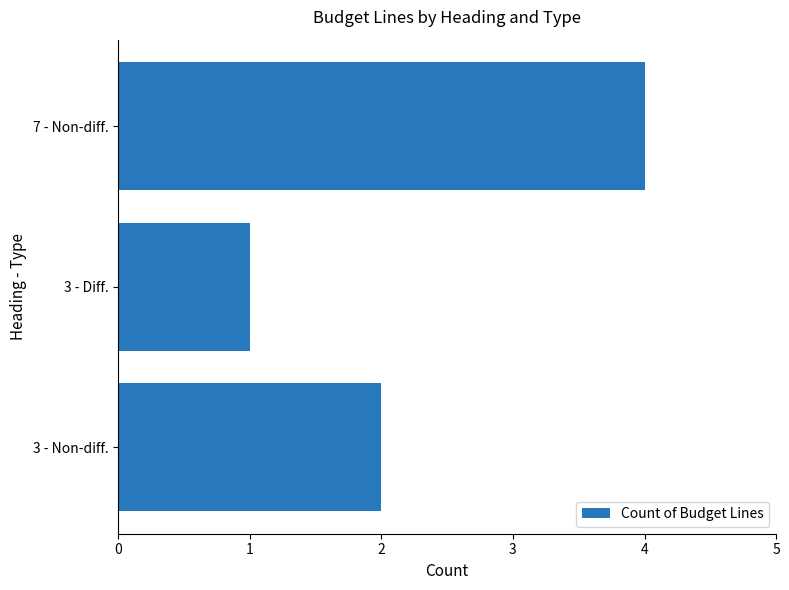

What is the average value?

2